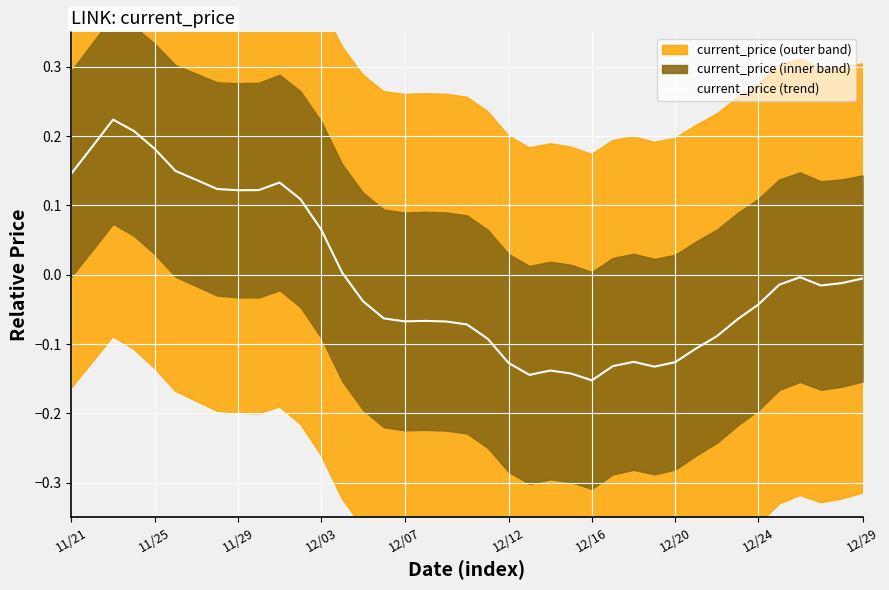

How many distinct data groups are displayed?

1